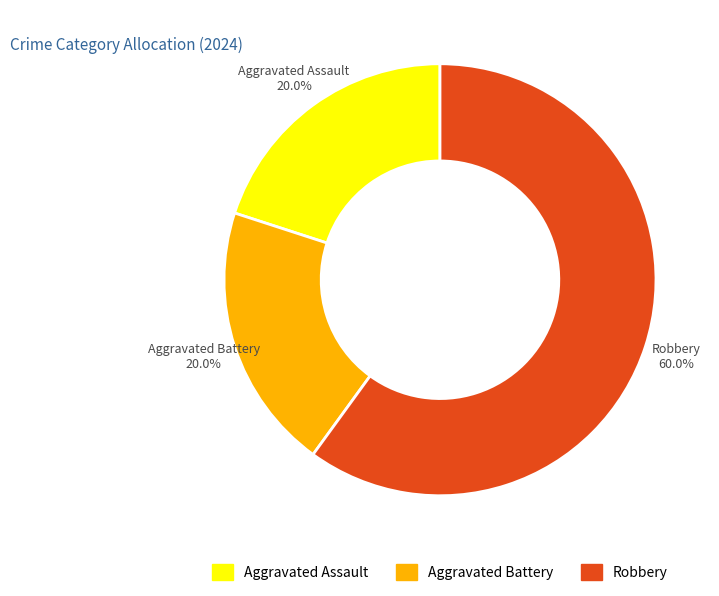

Does any single category account for the majority?

Yes